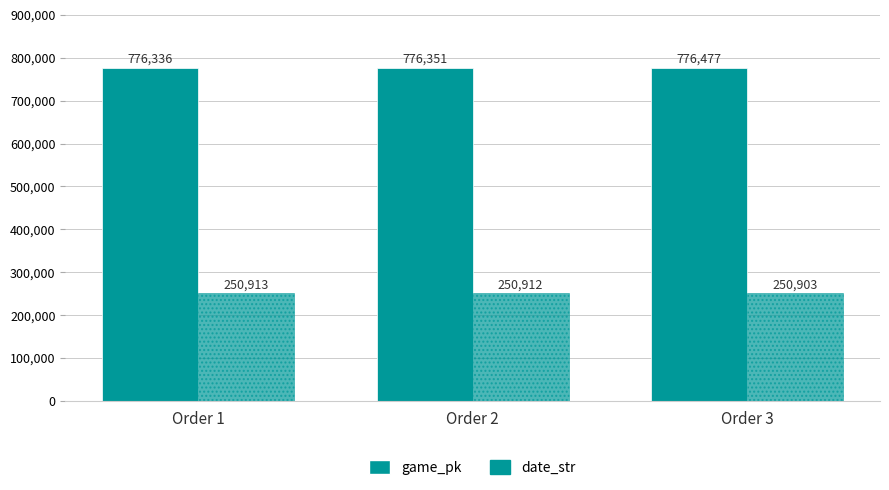

Which series changed the most between Order 1 and Order 2?

game_pk